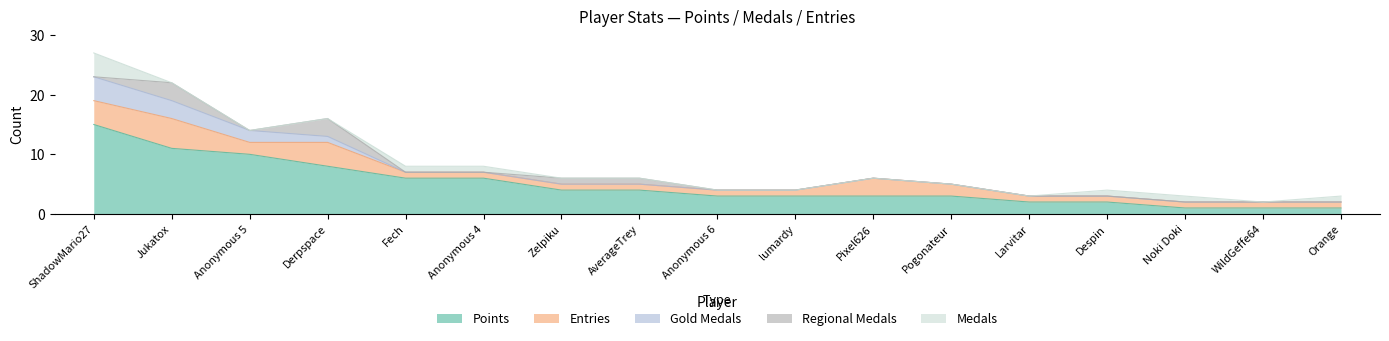

True or false: Entries has more than 2 interior local peaks.

True